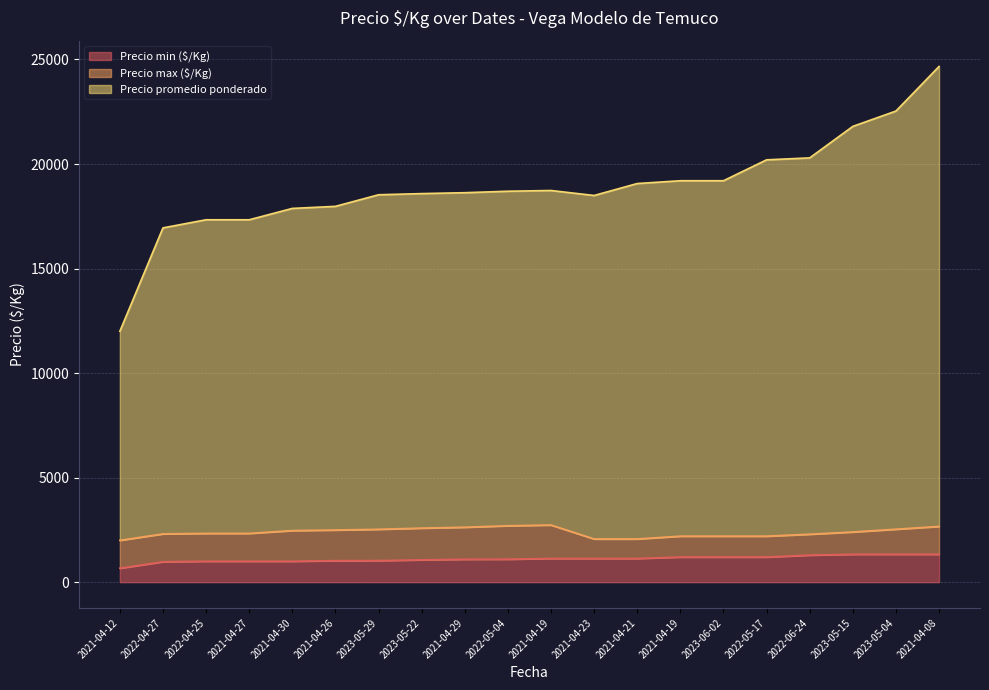

What is the difference between the maximum and minimum values in the Precio min ($/Kg) series?

666